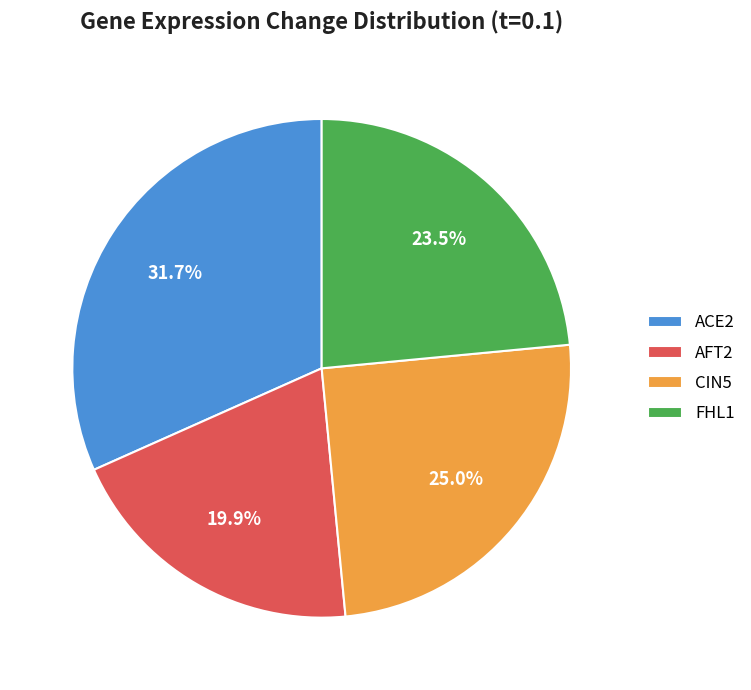

Between FHL1 and ACE2, which is larger?

ACE2